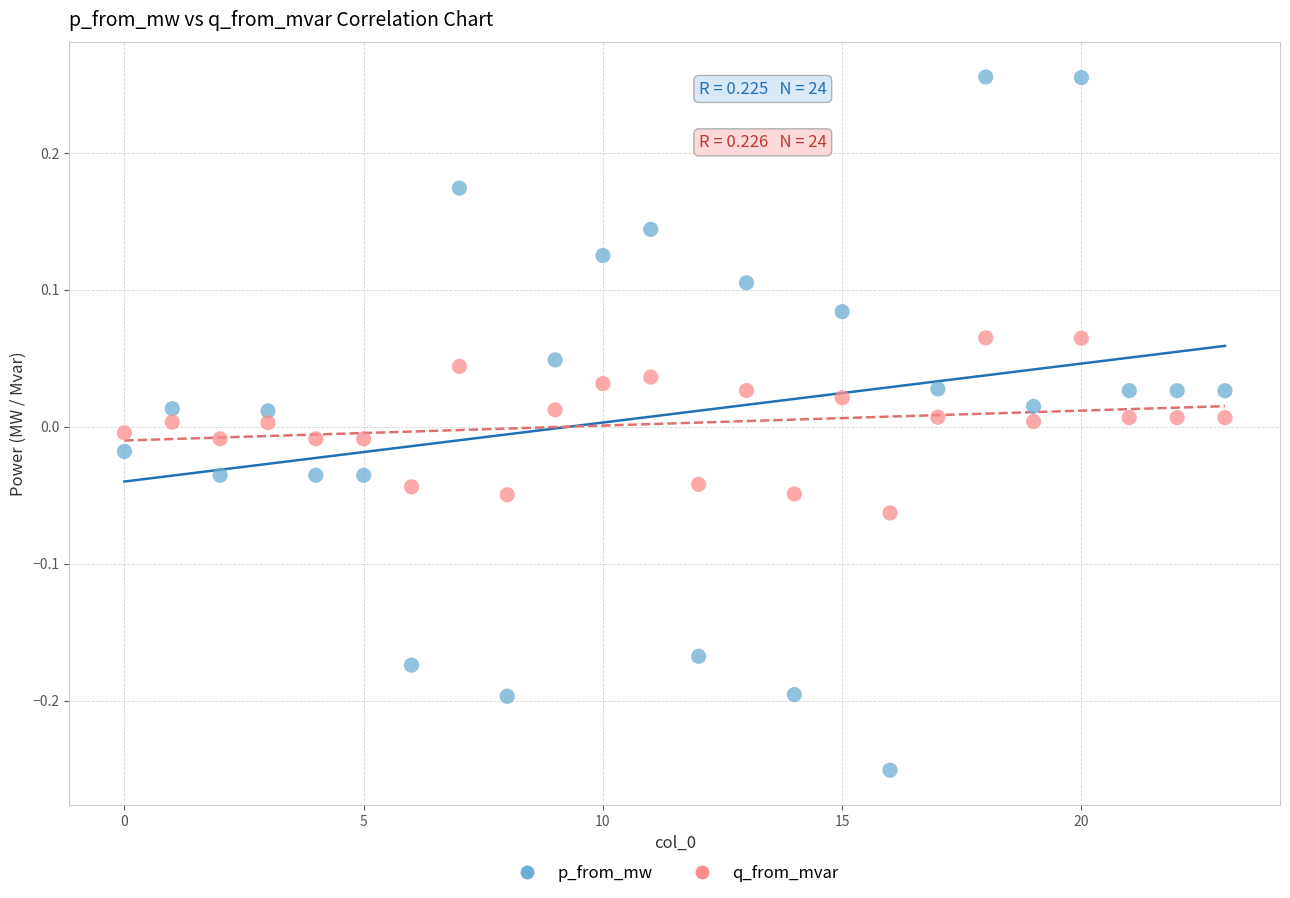

What are all the series names shown in the legend?

p_from_mw, q_from_mvar